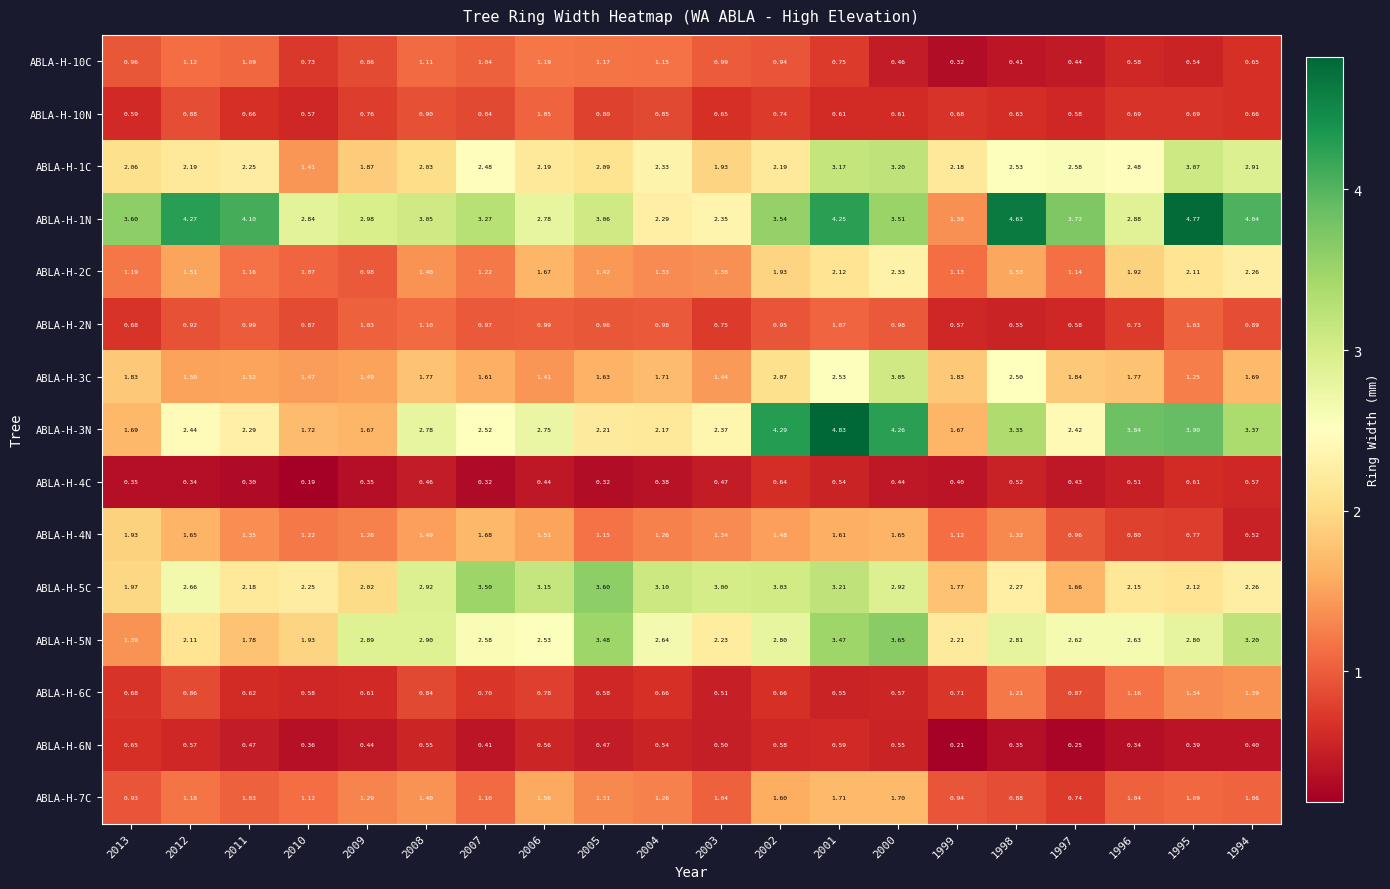

Is the value of ABLA-H-10N at 2006 greater than the value of ABLA-H-3C at 2008?

No